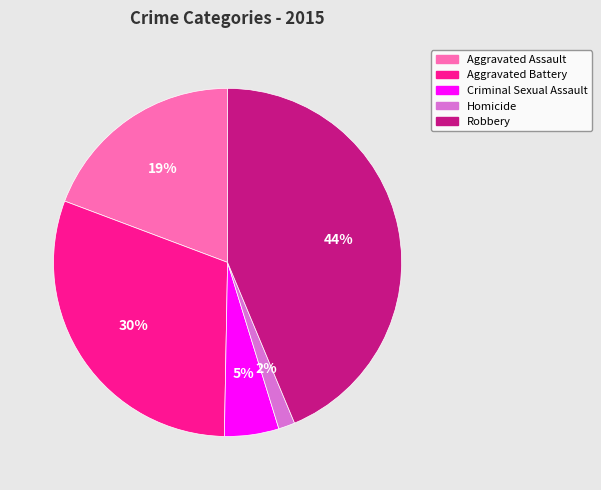

To the nearest percent, what is the average slice percentage?

20%